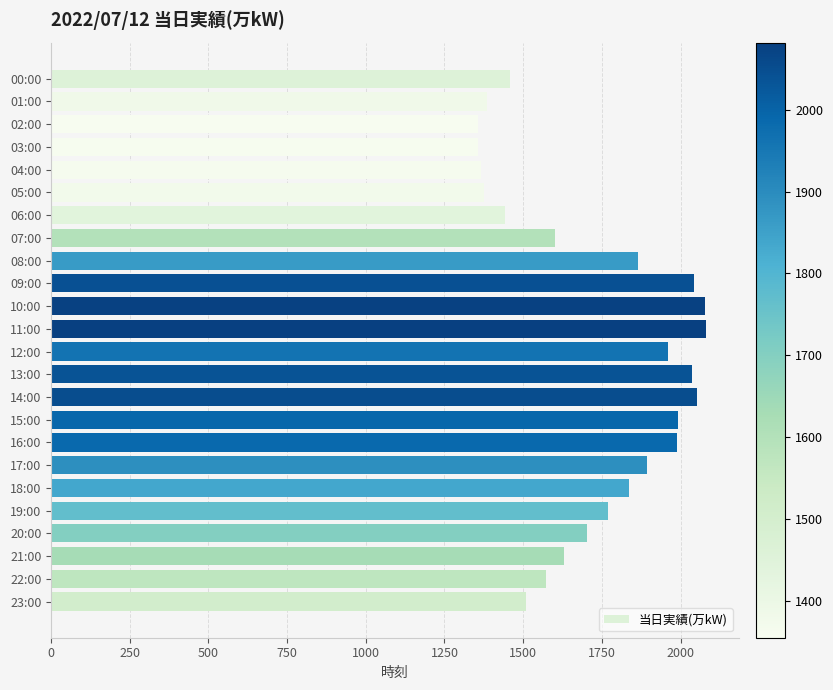

Does the chart contain stacked bars?

No